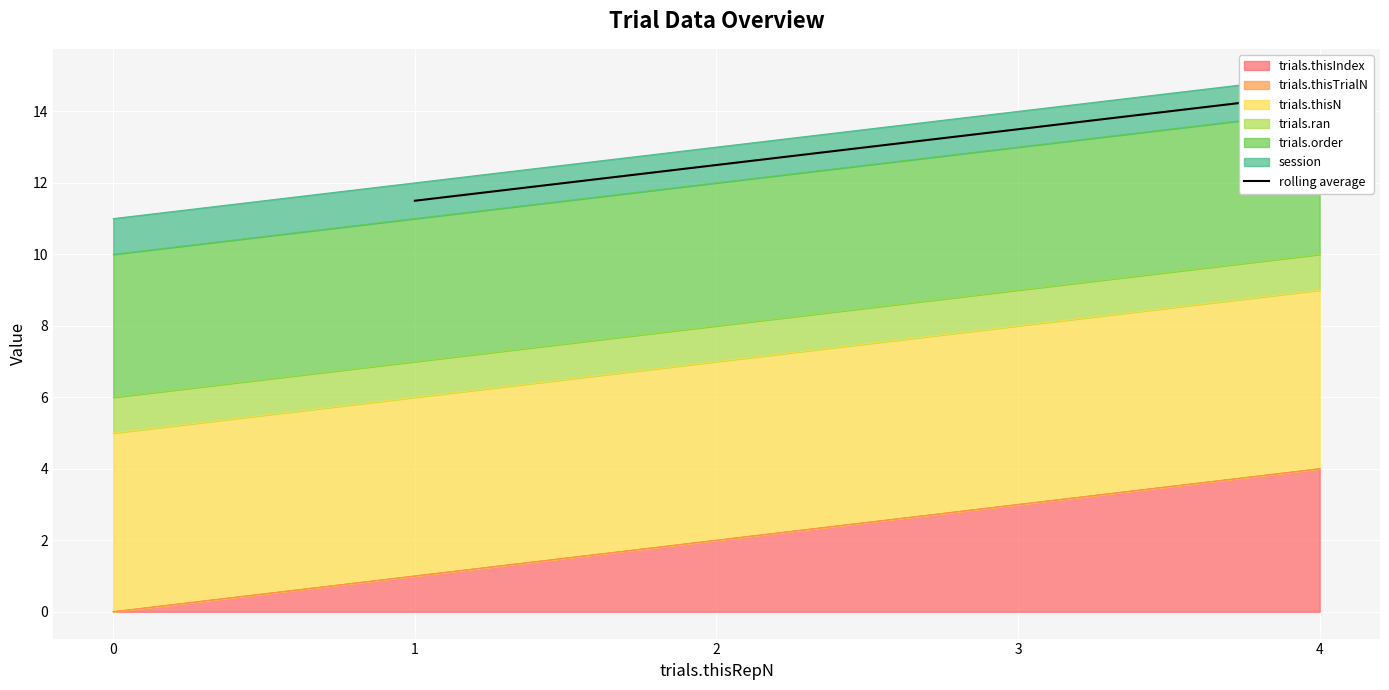

The trials.thisIndex series shows 4 at 4. True or false?

True